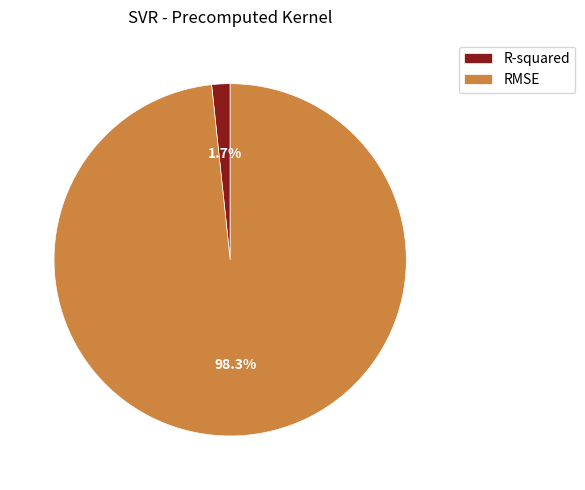

Is R-squared the majority of the pie?

No